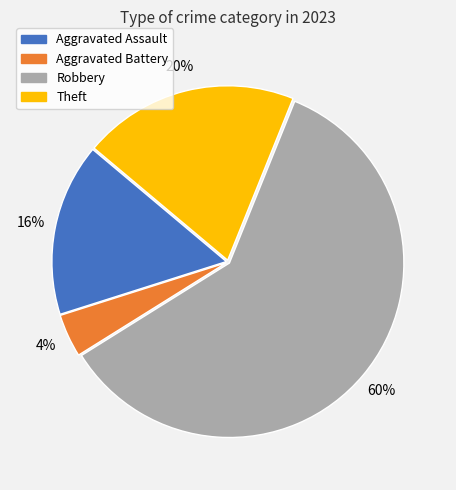

Approximately how many times larger is the value at Theft compared to Aggravated Battery?

5.0